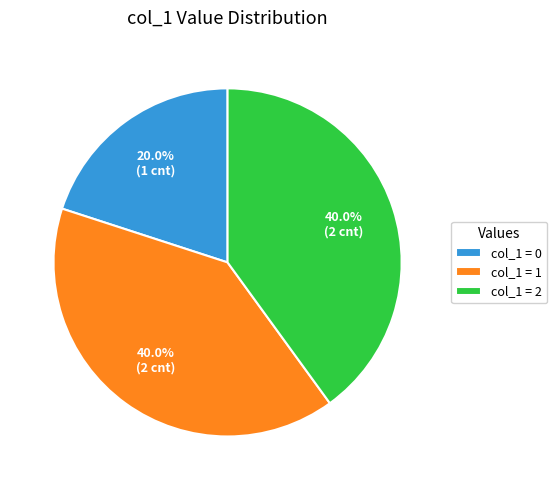

What percentage do col_1 = 2 and col_1 = 1 together represent?

80.0%